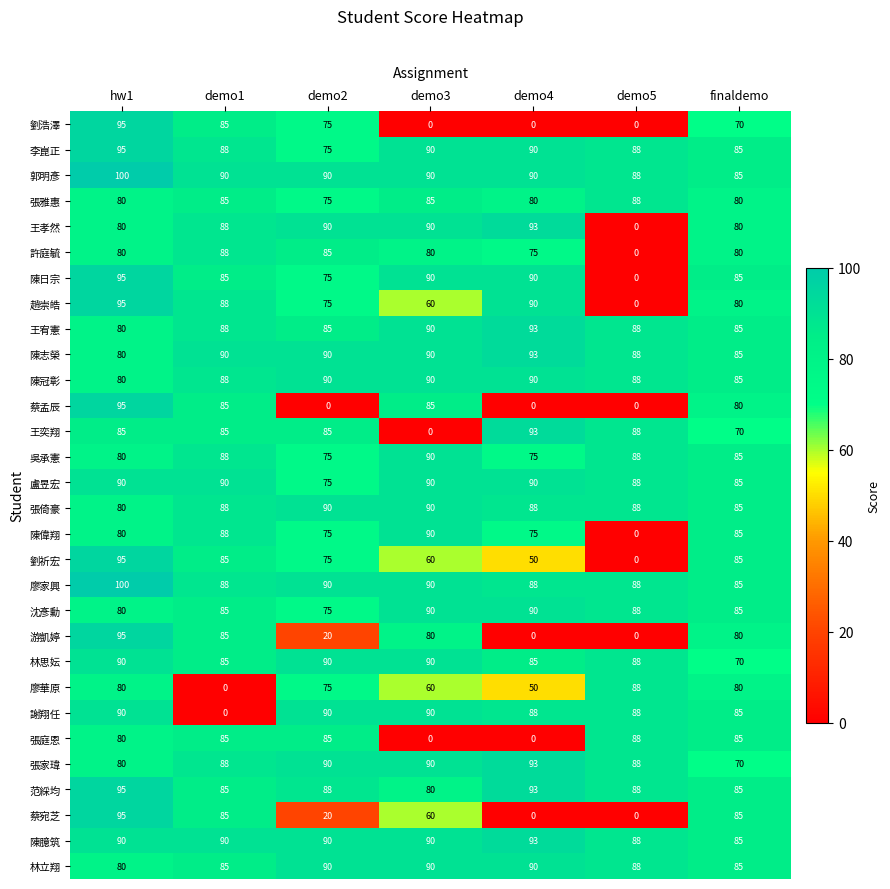

How many 郭明彥 values are between 88 and 90?

5